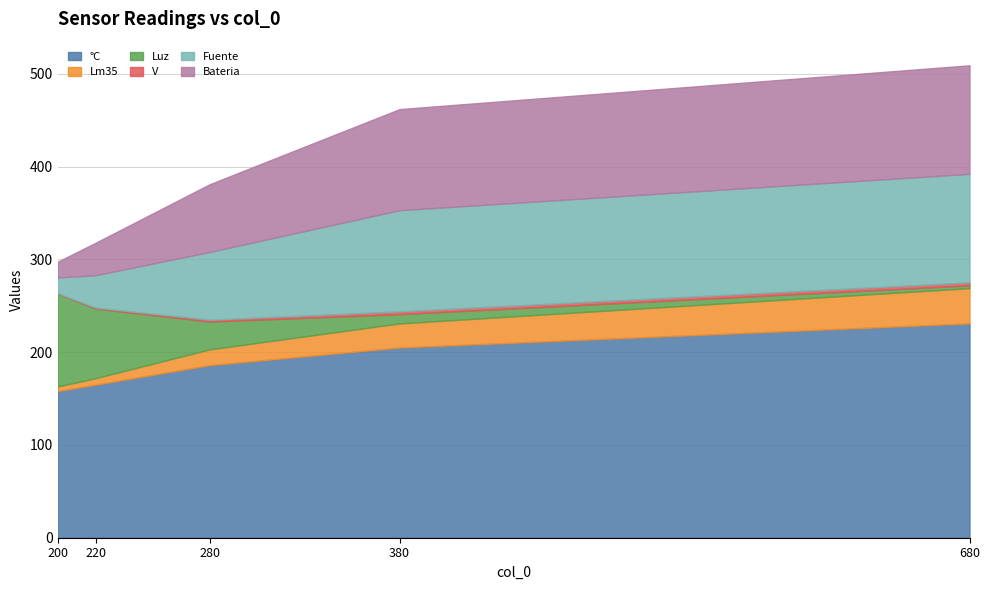

List the series in order of their peak value, lowest first.

V, Lm35, Luz, Fuente, Bateria, °C